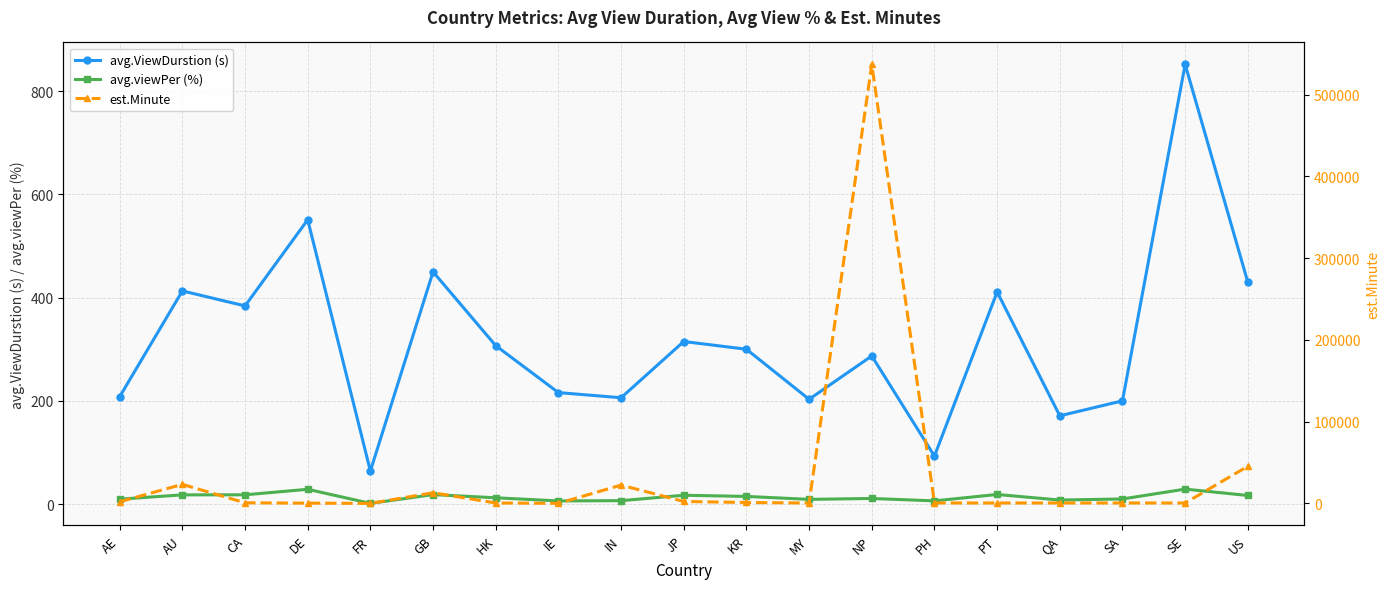

What is the label of the 4th point from the left?

DE